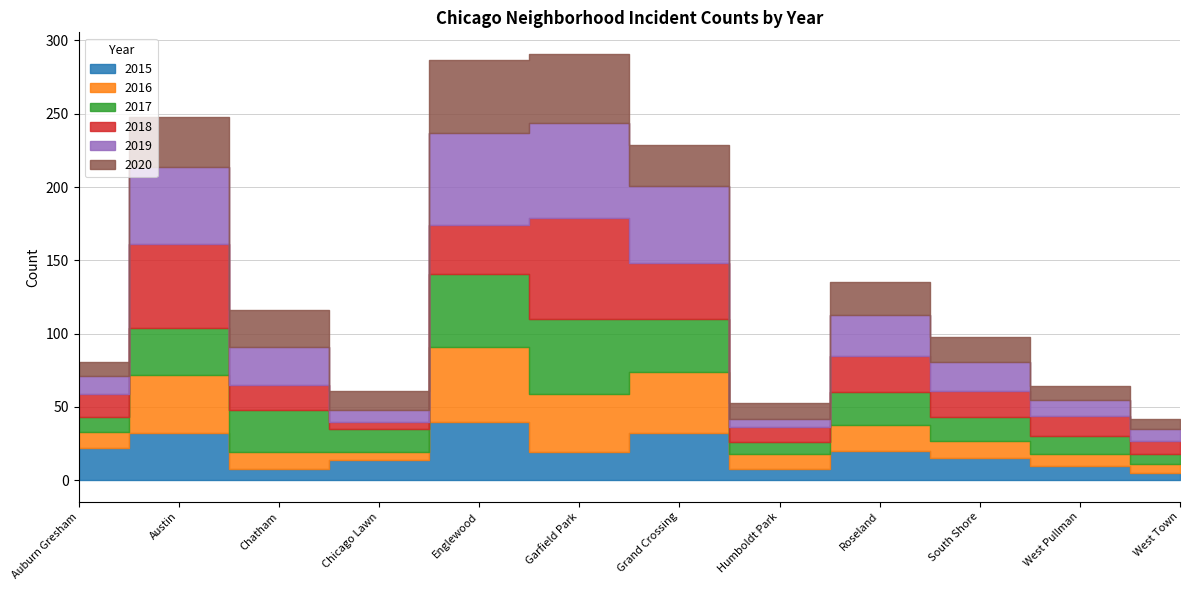

List the series in order of their peak value, lowest first.

2015, 2020, 2016, 2017, 2019, 2018